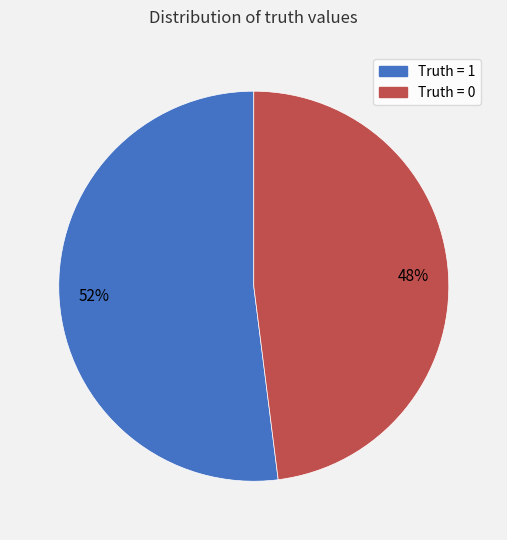

To the nearest percent, what is the average slice percentage?

50%